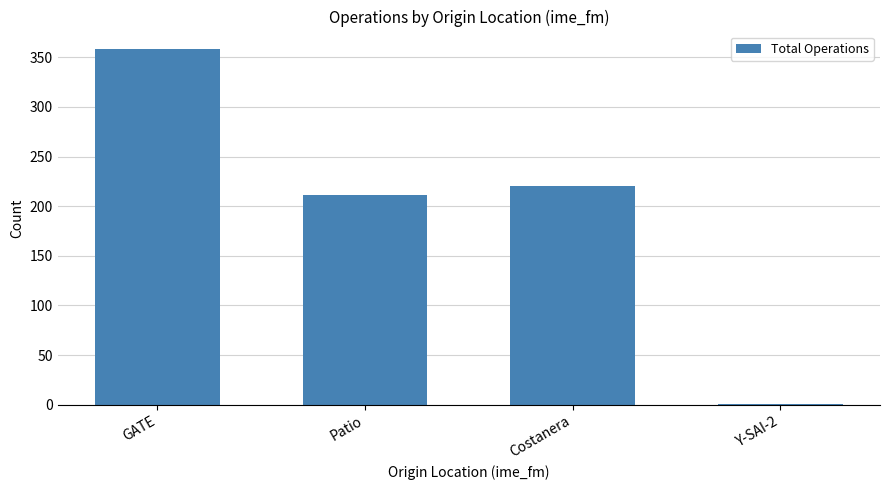

Which has a higher value, Patio or GATE?

GATE